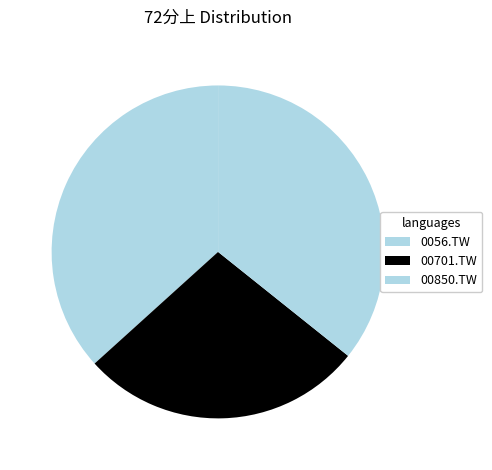

Rank the categories by value from lowest to highest.

00701.TW, 00850.TW, 0056.TW